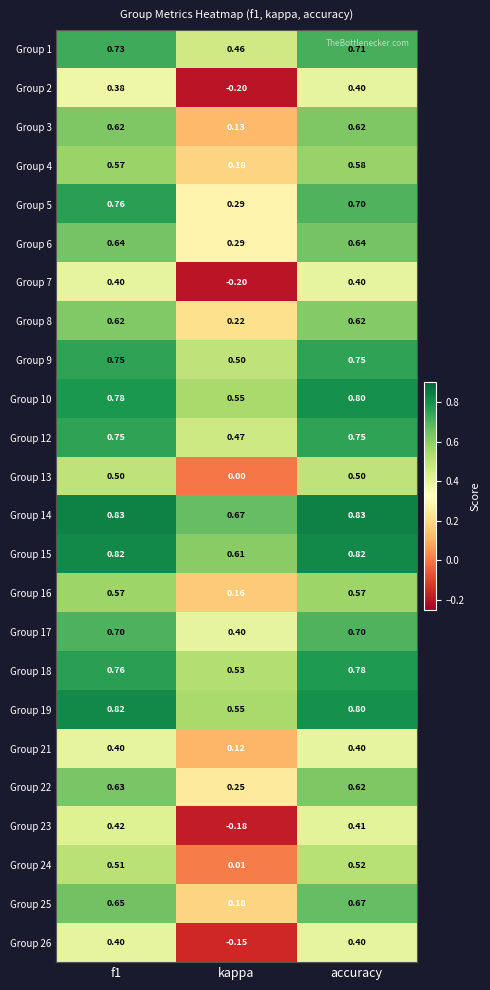

At which label does Group 1 reach its minimum?

kappa